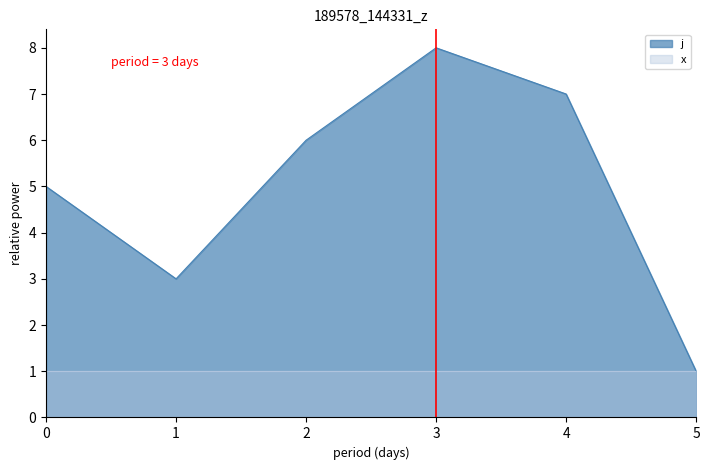

At which category does the chart reach its peak across all series?

3